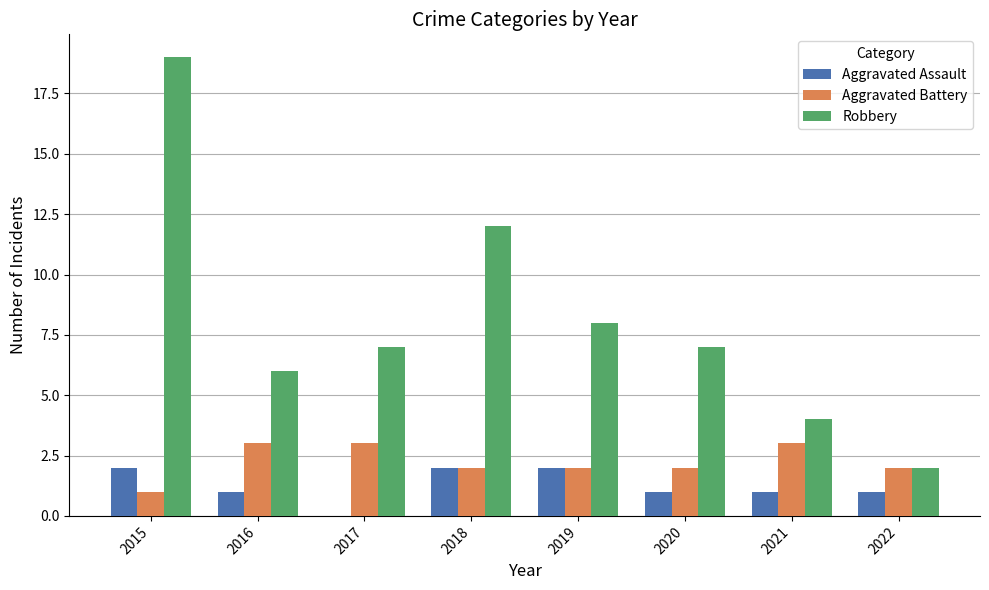

Between 2018 and 2019, which series saw the biggest shift?

Robbery